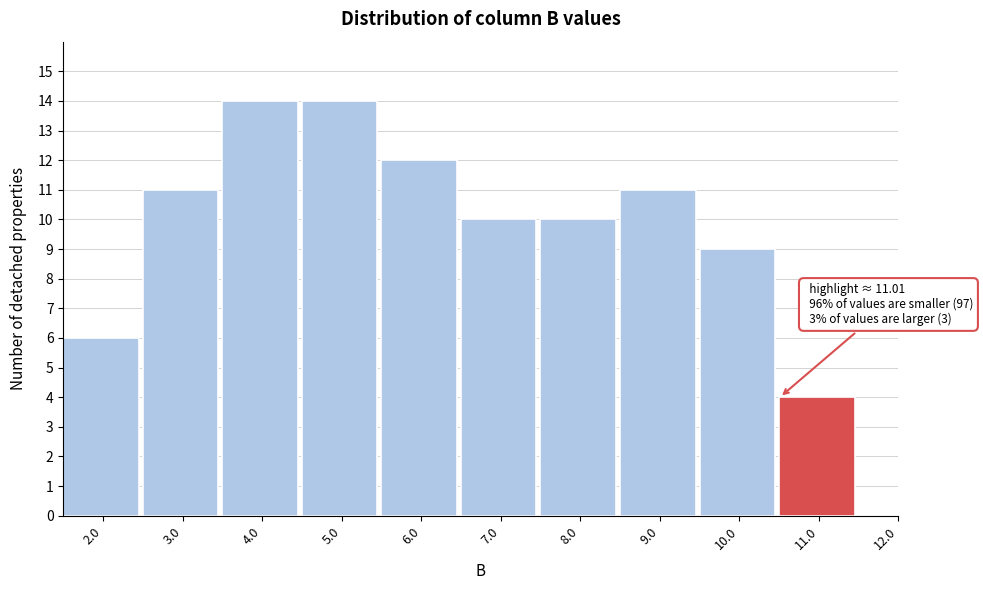

Reading left to right, transcribe all the data shown in this chart.

2.0=6	3.0=11	4.0=14	5.0=14	6.0=12	7.0=10	8.0=10	9.0=11	10.0=9	11.0=4	12.0=0